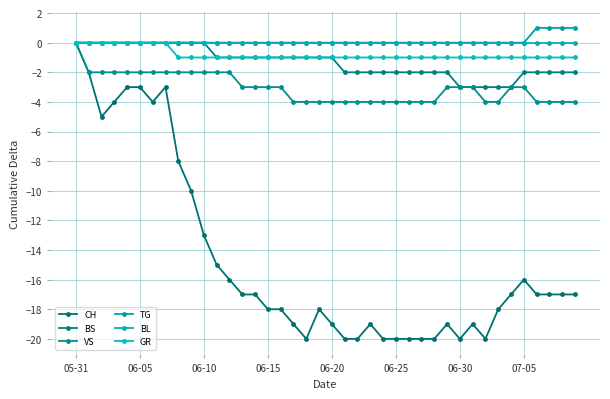

Reading left to right, what are all the values shown in this chart?

CH: 0	-2	-5	-4	-3	-3	-4	-3	-8	-10	-13	-15	-16	-17	-17	-18	-18	-19	-20	-18	-19	-20	-20	-19	-20	-20	-20	-20	-20	-19	-20	-19	-20	-18	-17	-16	-17	-17	-17	-17
BS: 0	0	0	0	0	0	0	0	0	0	0	-1	-1	-1	-1	-1	-1	-1	-1	-1	-1	-2	-2	-2	-2	-2	-2	-2	-2	-2	-3	-3	-3	-3	-3	-2	-2	-2	-2	-2
VS: 0	-2	-2	-2	-2	-2	-2	-2	-2	-2	-2	-2	-2	-3	-3	-3	-3	-4	-4	-4	-4	-4	-4	-4	-4	-4	-4	-4	-4	-3	-3	-3	-4	-4	-3	-3	-4	-4	-4	-4
TG: 0	0	0	0	0	0	0	0	0	0	0	0	0	0	0	0	0	0	0	0	0	0	0	0	0	0	0	0	0	0	0	0	0	0	0	0	1	1	1	1
BL: 0	0	0	0	0	0	0	0	0	0	0	0	0	0	0	0	0	0	0	0	0	0	0	0	0	0	0	0	0	0	0	0	0	0	0	0	0	0	0	0
GR: 0	0	0	0	0	0	0	0	-1	-1	-1	-1	-1	-1	-1	-1	-1	-1	-1	-1	-1	-1	-1	-1	-1	-1	-1	-1	-1	-1	-1	-1	-1	-1	-1	-1	-1	-1	-1	-1